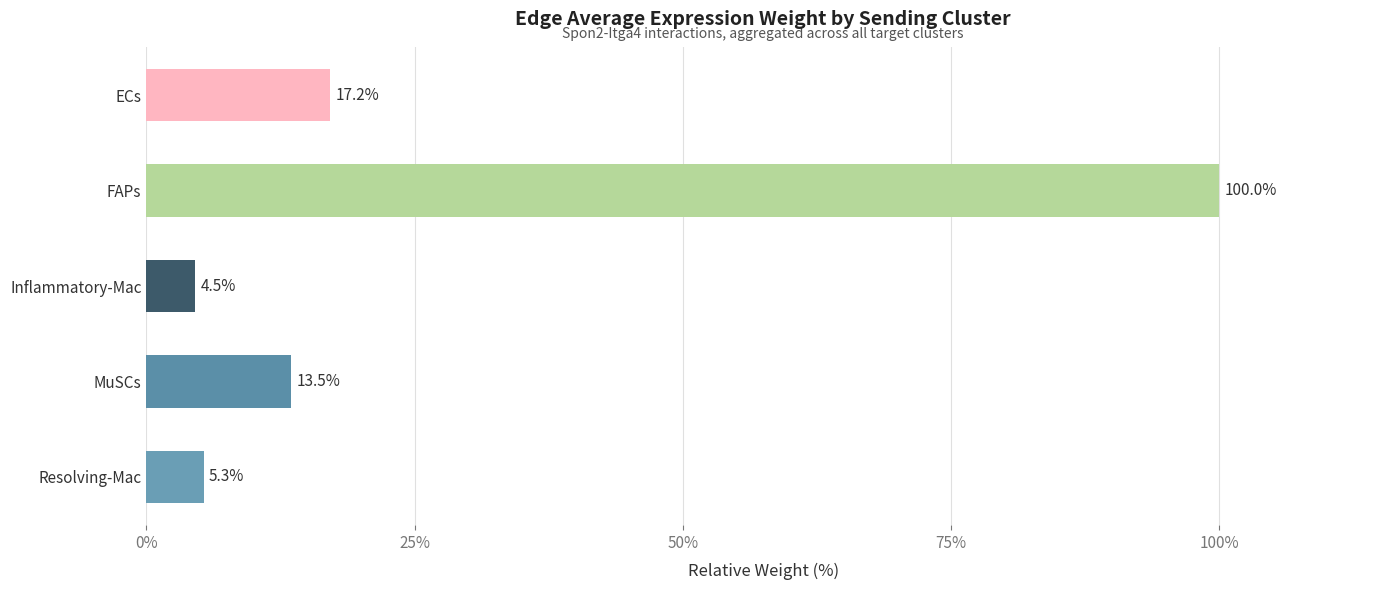

Where is the data nearest to the value 52?

ECs